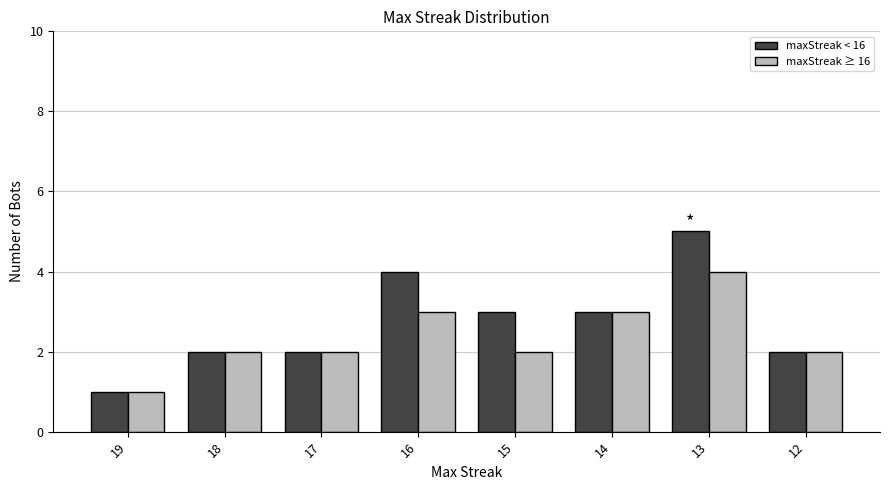

What is the total value across all series at 12?

4